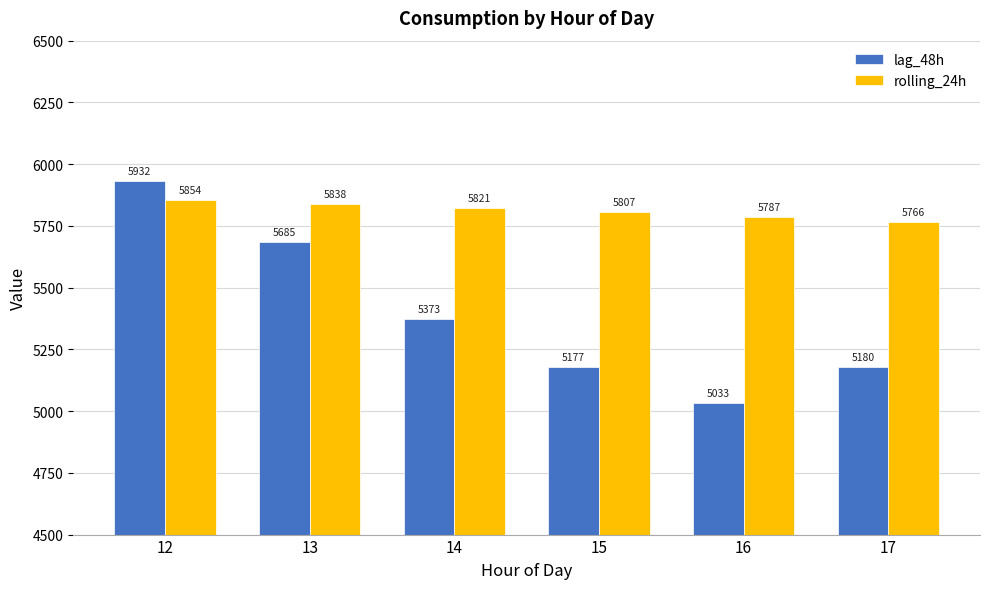

What is the value of the rolling_24h bar at the 6th from the left?

5765.7